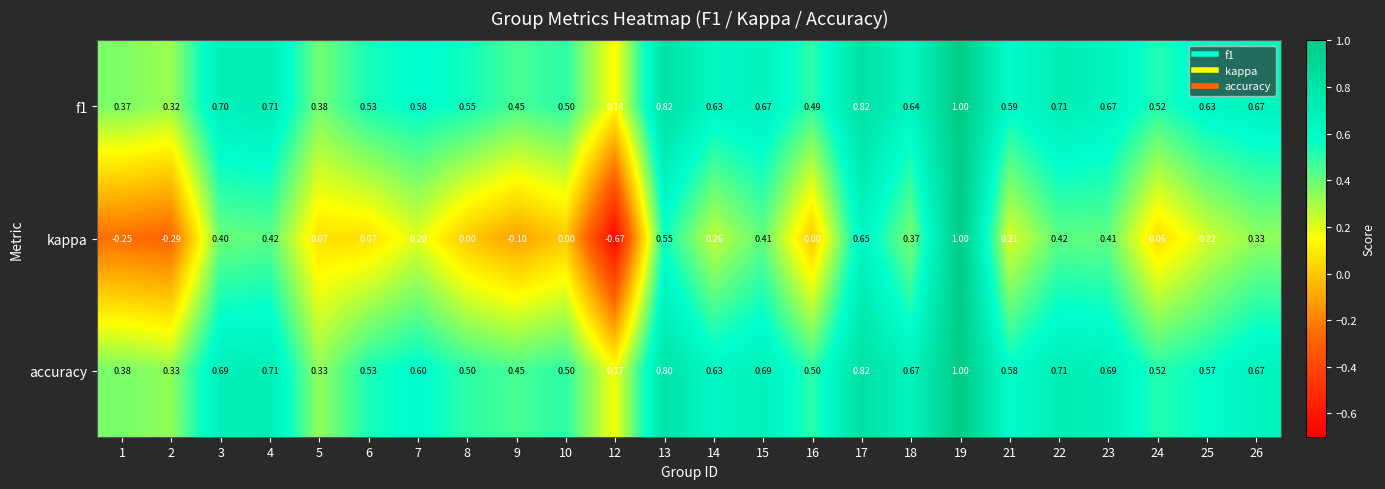

Which label corresponds to the smallest value in the chart?

12